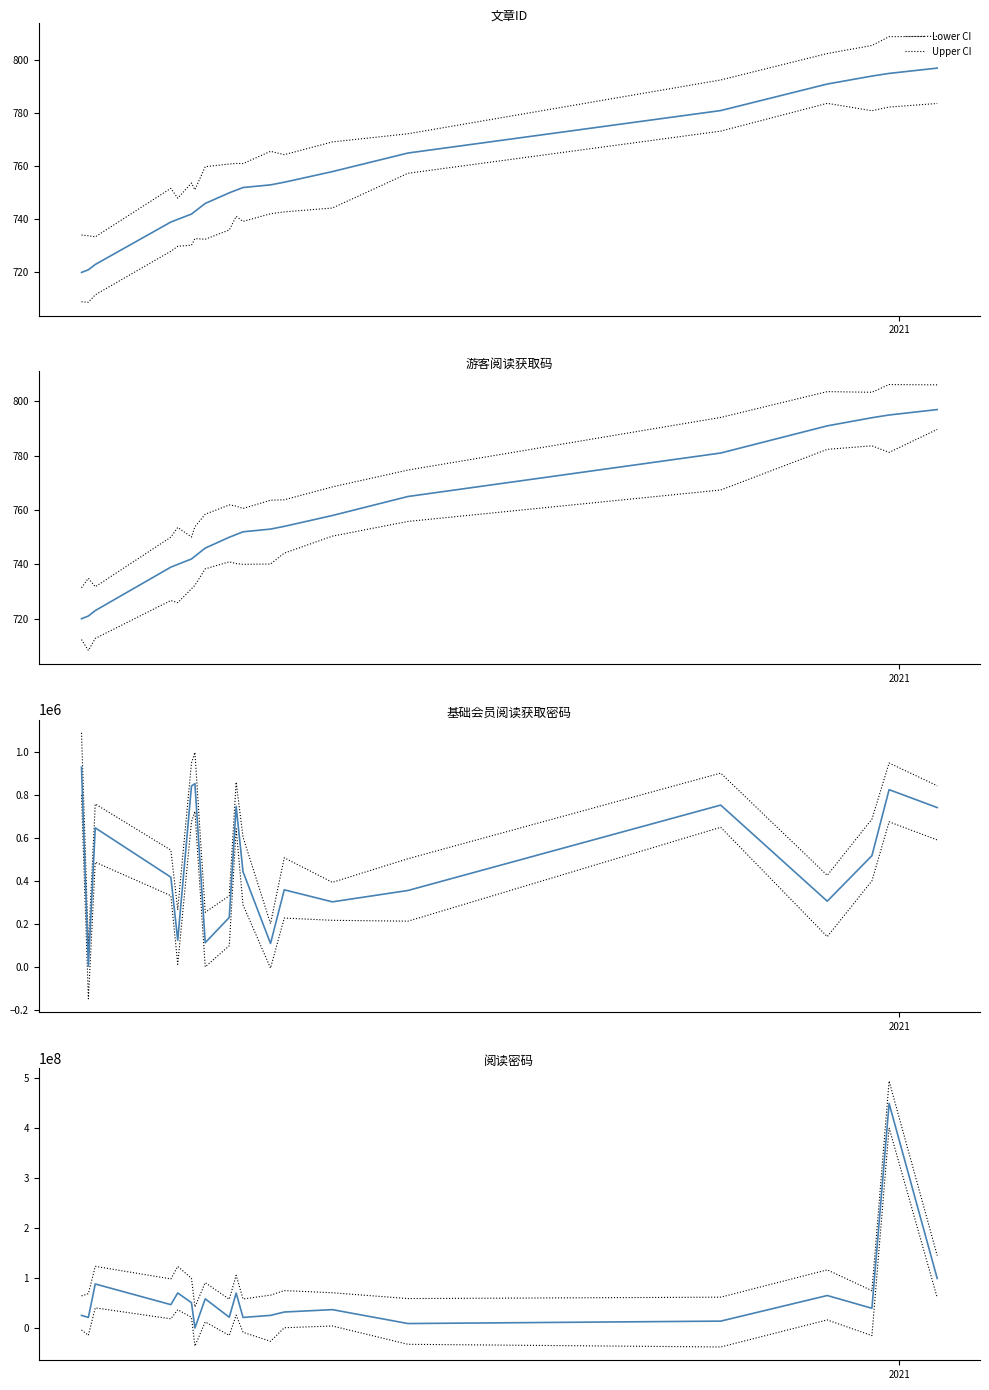

At which category is the sum across all series the highest?

18